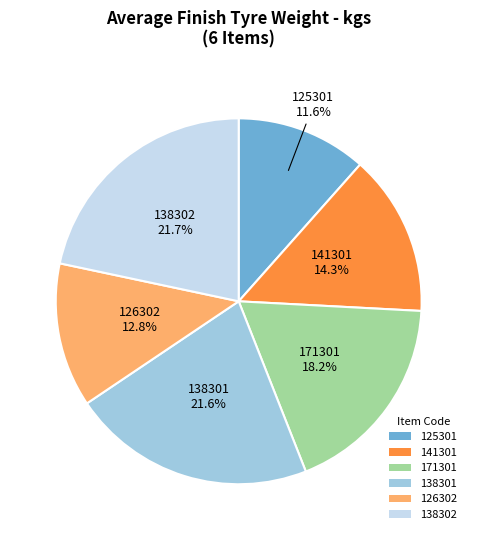

How many slices are in this pie chart?

6